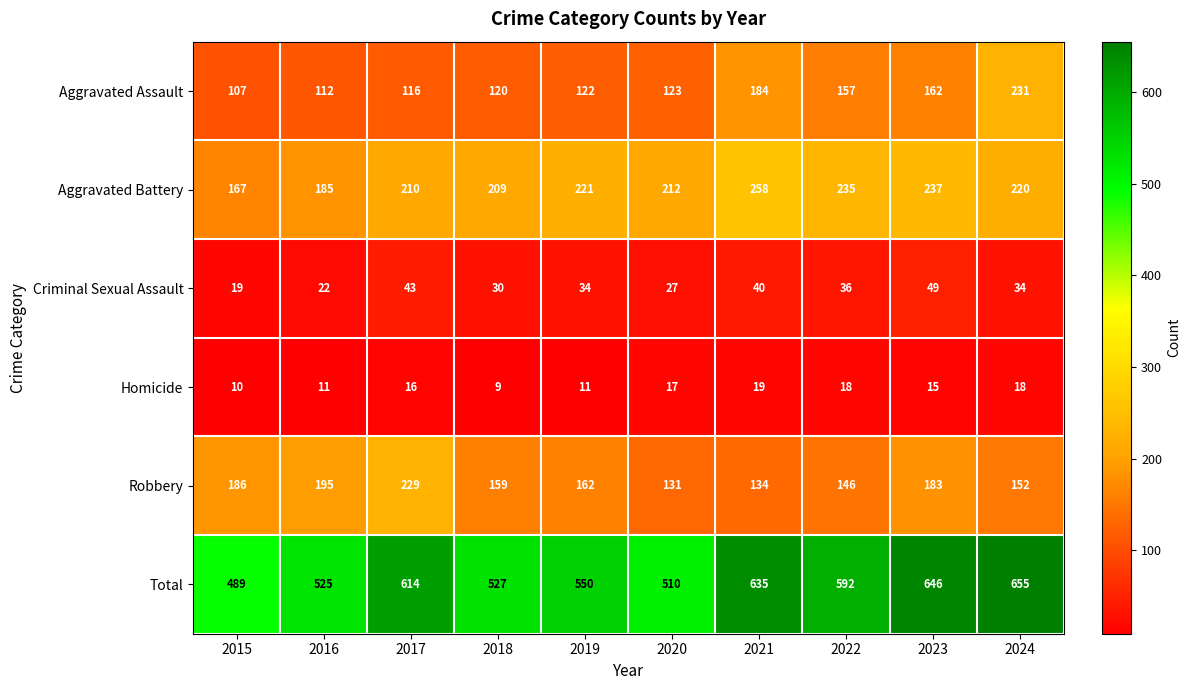

What is the sum of the Total values at 2019 and 2015?

1039